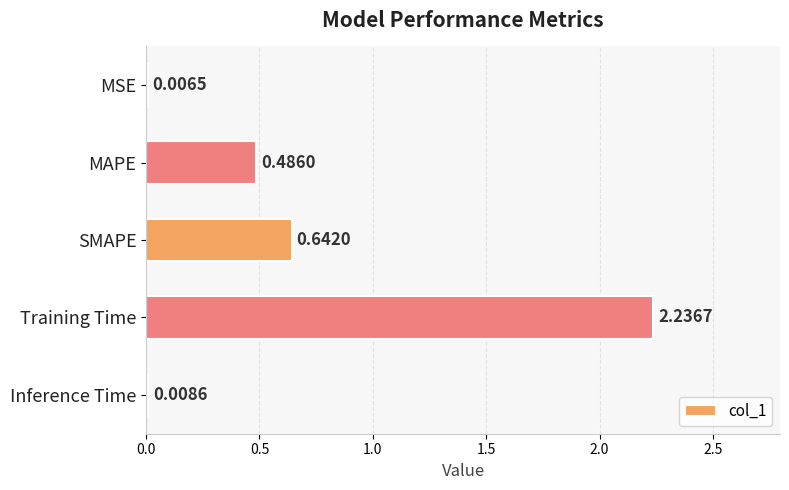

Which has a higher value, SMAPE or Training Time?

Training Time